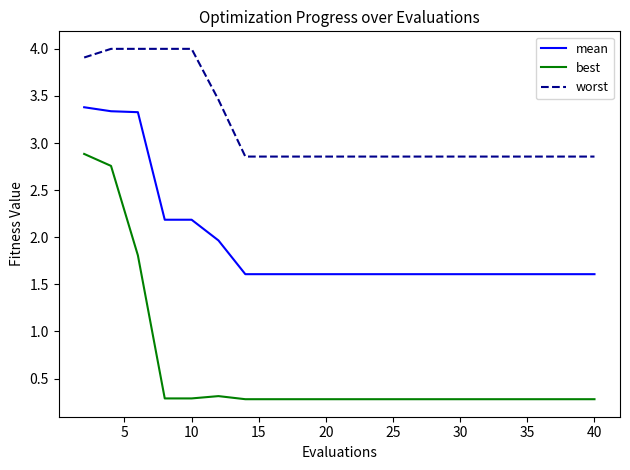

Which series has the widest spread of values?

best